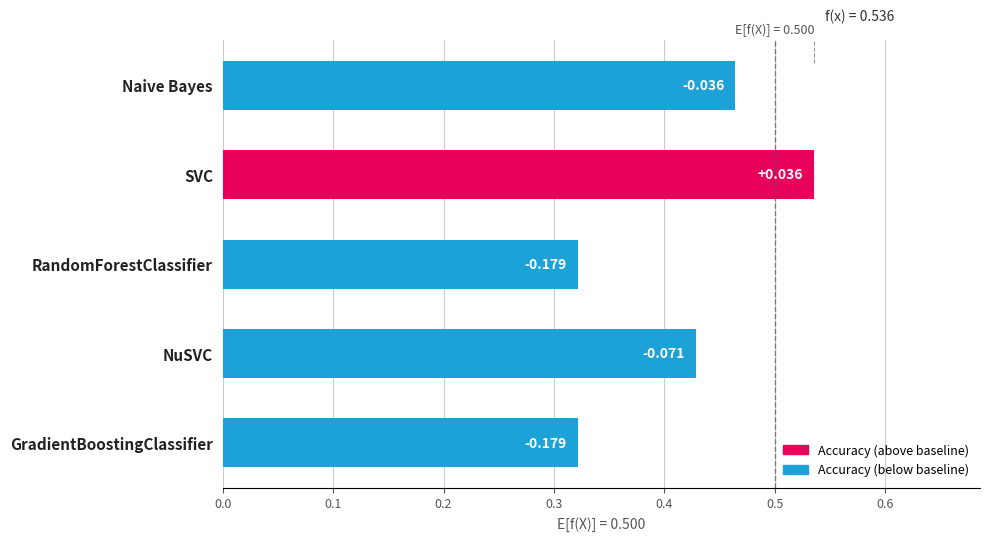

What is the difference between the maximum and minimum values?

0.2